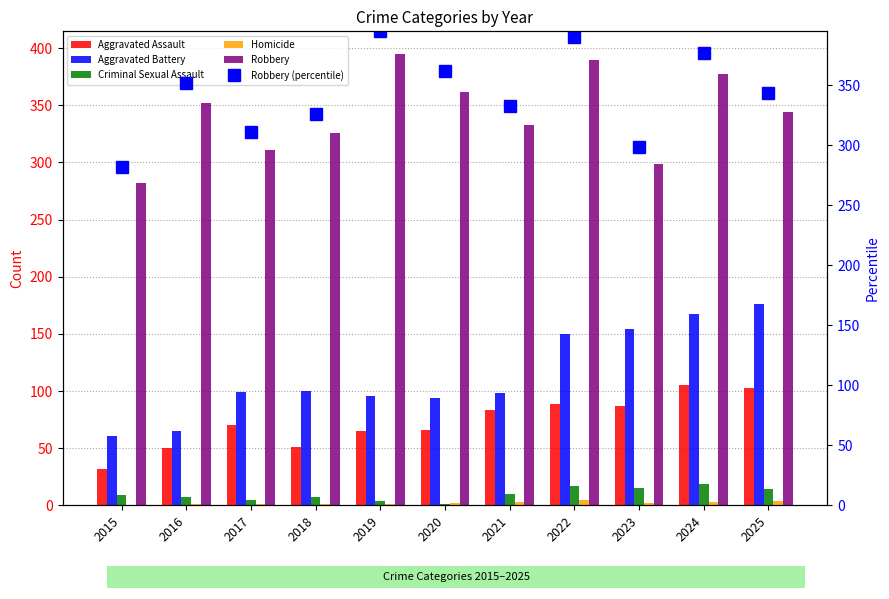

List the labels in order of Criminal Sexual Assault value, smallest first.

2020, 2019, 2017, 2016, 2018, 2015, 2021, 2025, 2023, 2022, 2024